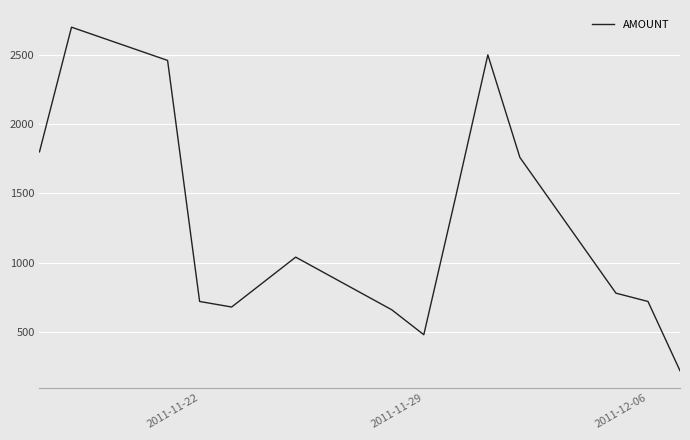

What is the smallest value displayed?

220